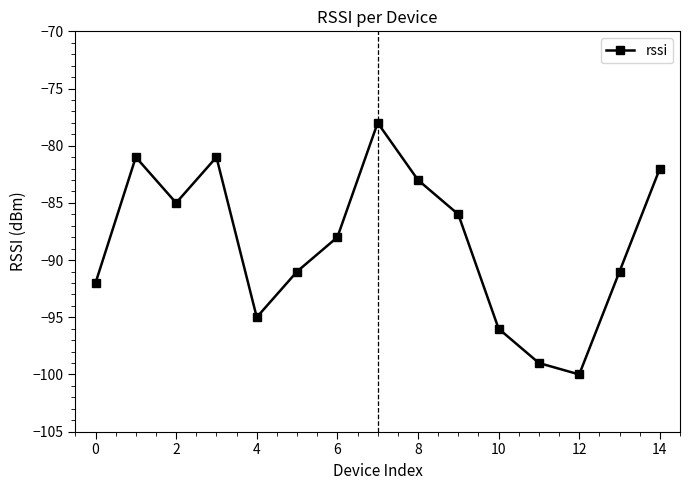

What is the smallest value displayed?

-100